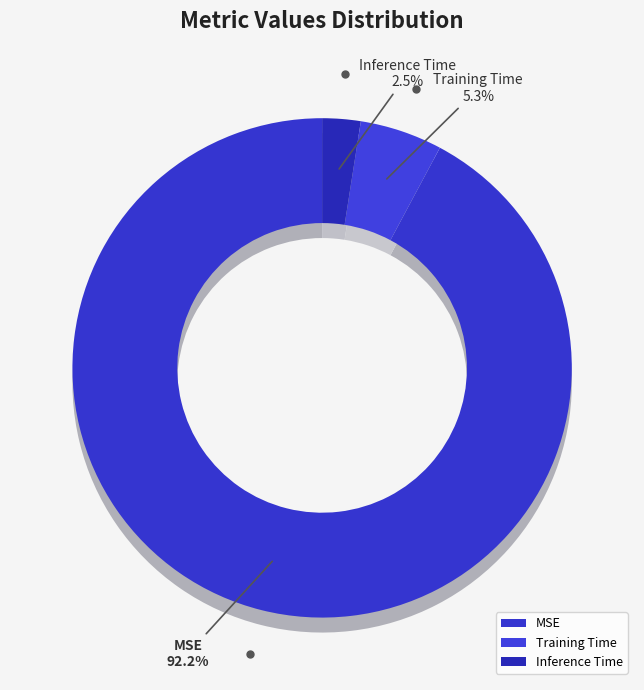

How many slices are in this pie chart?

3